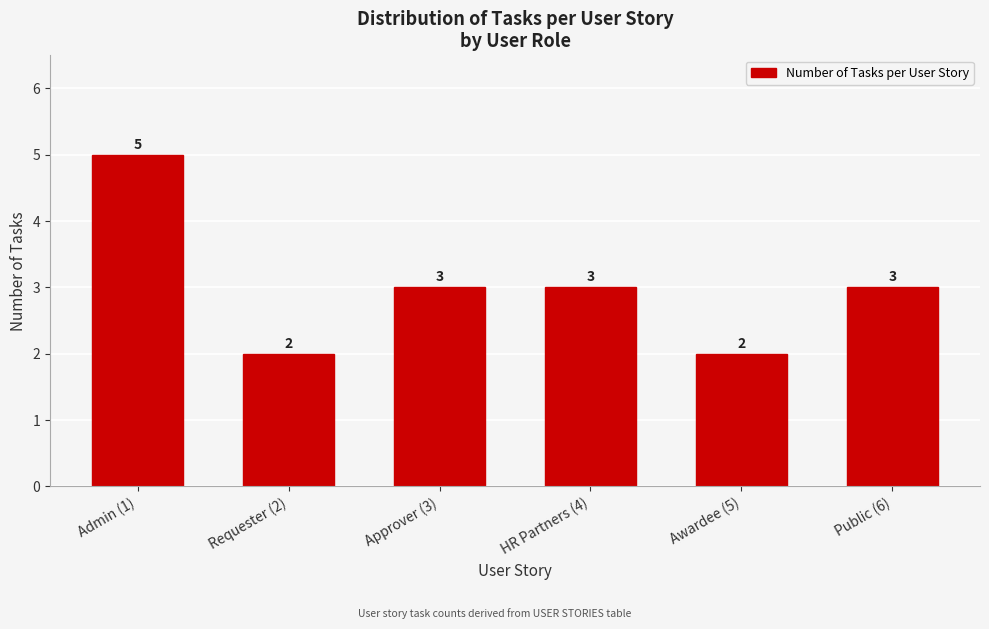

Reading left to right, list all the values displayed in this chart.

Admin (1)=5	Requester (2)=2	Approver (3)=3	HR Partners (4)=3	Awardee (5)=2	Public (6)=3